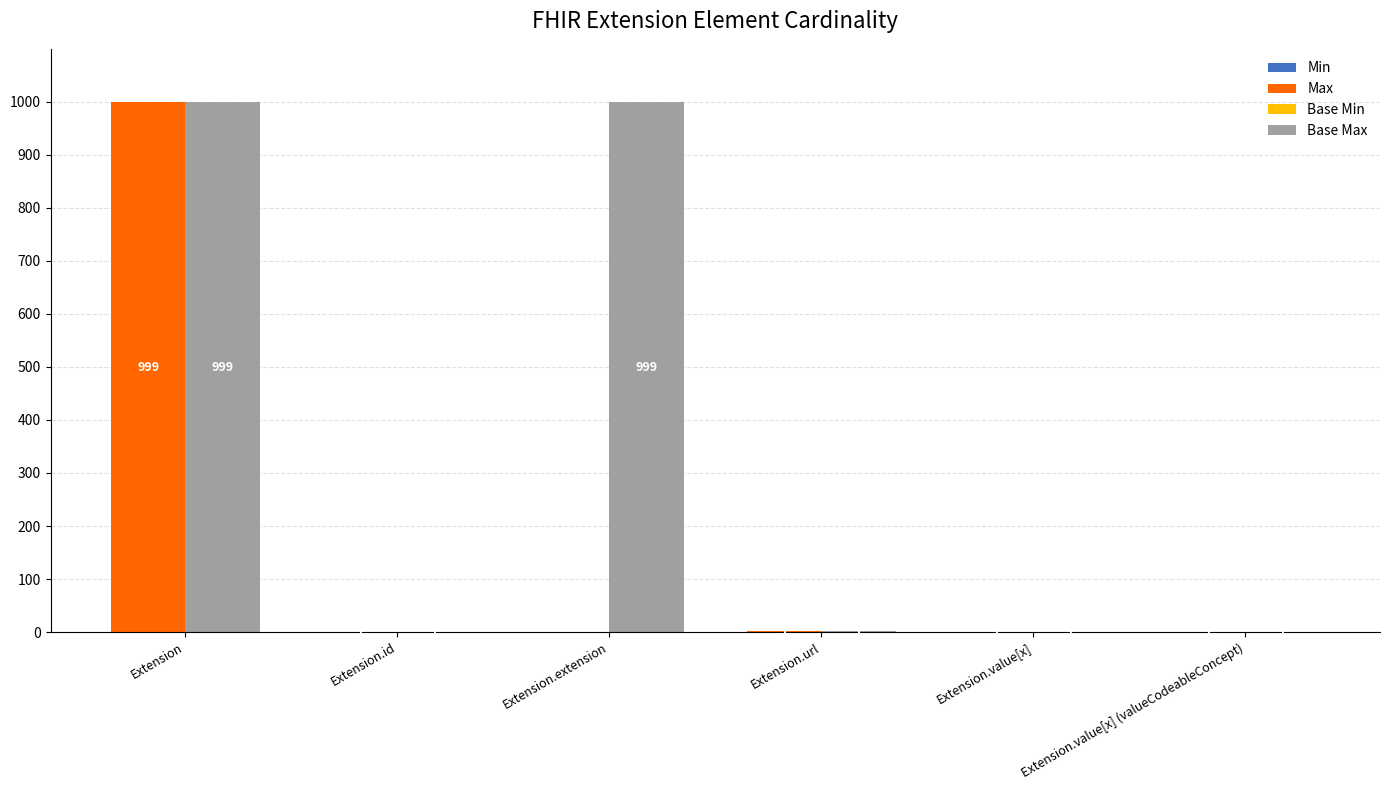

Which series has the largest range (max minus min)?

Max